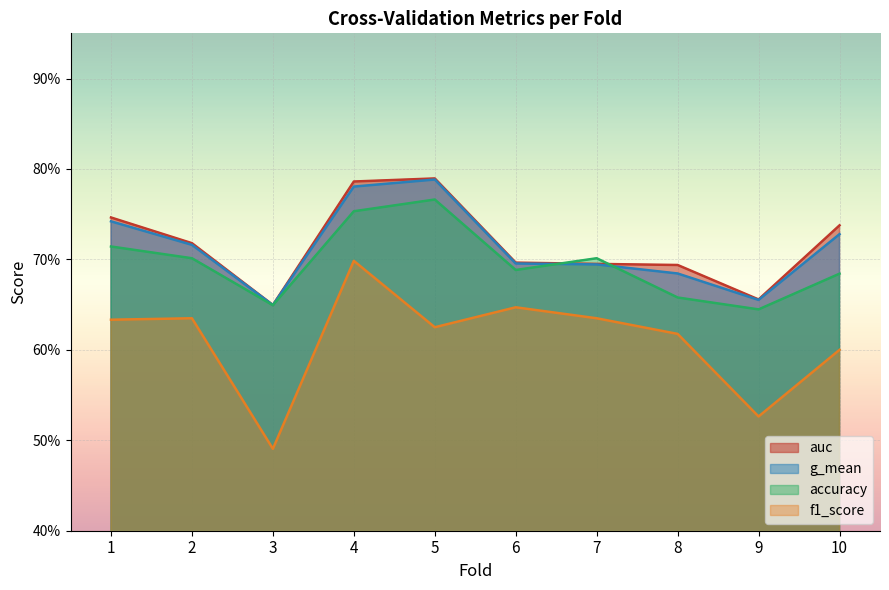

What is the total value across all series at 5?

3.0